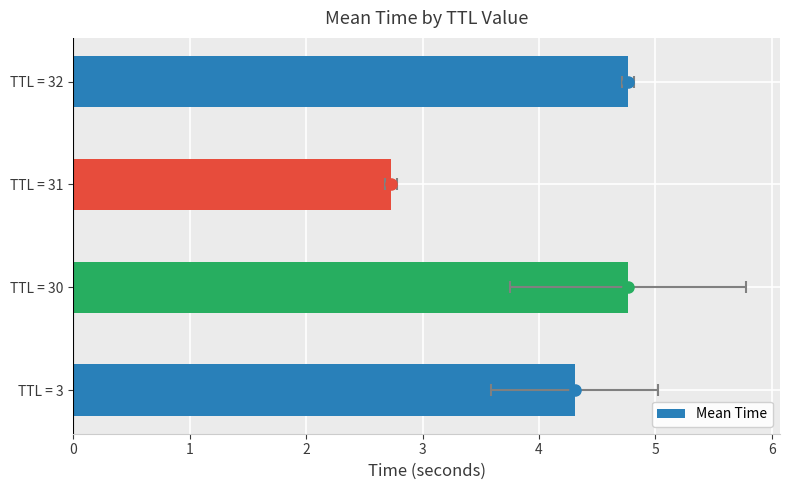

List the labels in order of value, largest first.

TTL = 30, TTL = 32, TTL = 3, TTL = 31